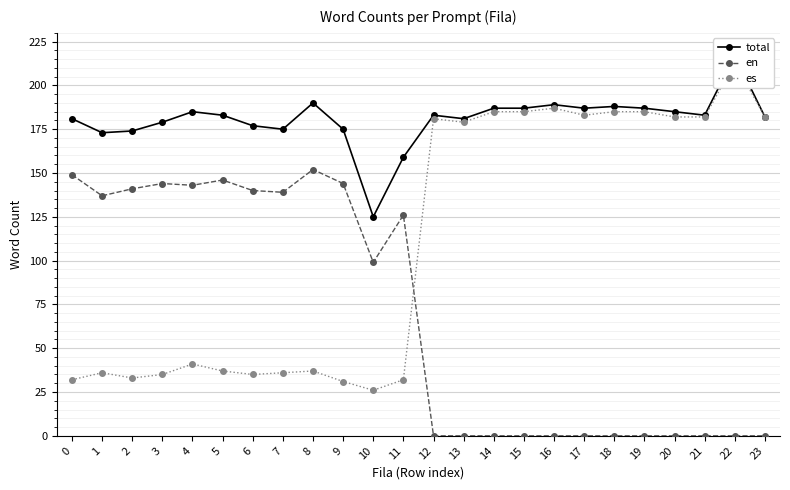

Reading left to right, list all the values displayed in this chart.

total: 0=181	1=173	2=174	3=179	4=185	5=183	6=177	7=175	8=190	9=175	10=125	11=159	12=183	13=181	14=187	15=187	16=189	17=187	18=188	19=187	20=185	21=183	22=217	23=182
en: 0=149	1=137	2=141	3=144	4=143	5=146	6=140	7=139	8=152	9=144	10=99	11=126	12=0	13=0	14=0	15=0	16=0	17=0	18=0	19=0	20=0	21=0	22=0	23=0
es: 0=32	1=36	2=33	3=35	4=41	5=37	6=35	7=36	8=37	9=31	10=26	11=32	12=181	13=179	14=185	15=185	16=187	17=183	18=185	19=185	20=182	21=182	22=213	23=182